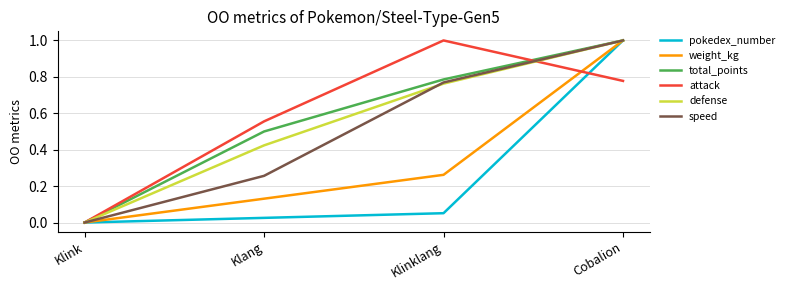

Is the value of pokedex_number at Klinklang greater than the value of attack at Klang?

No